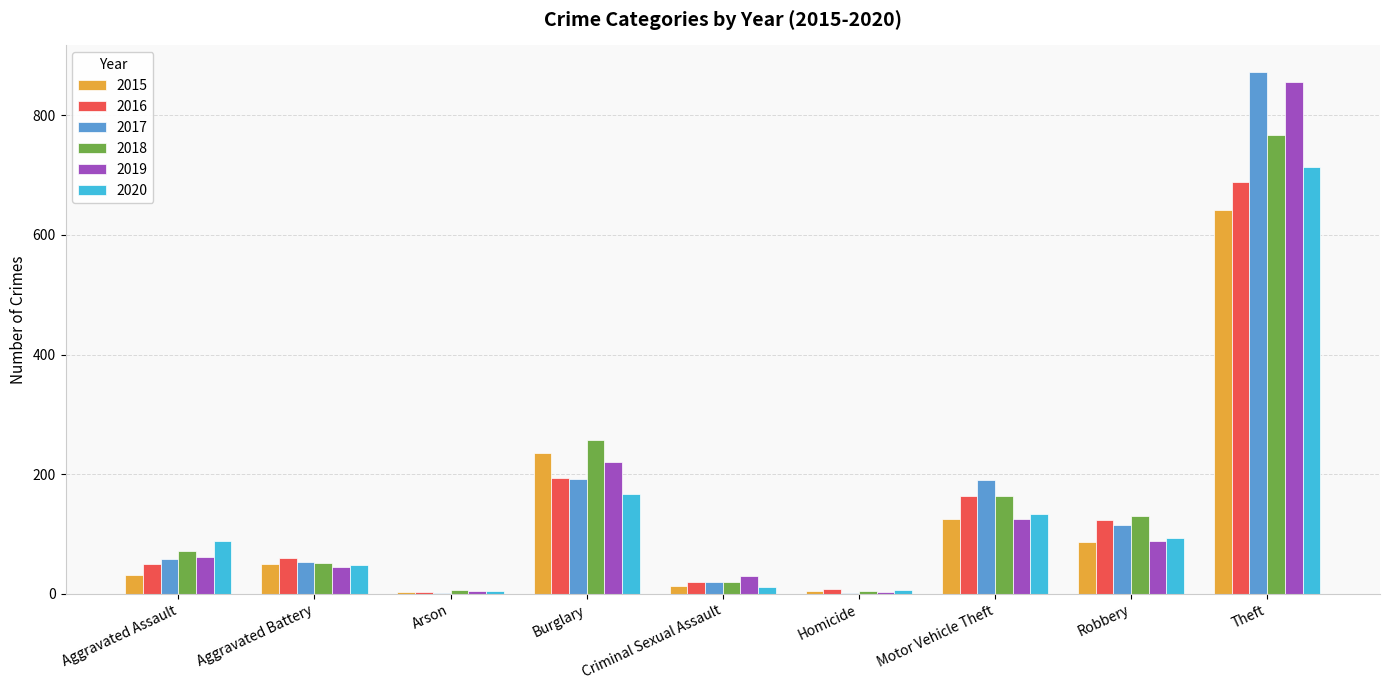

What is the sum of all 2019 values?

1433